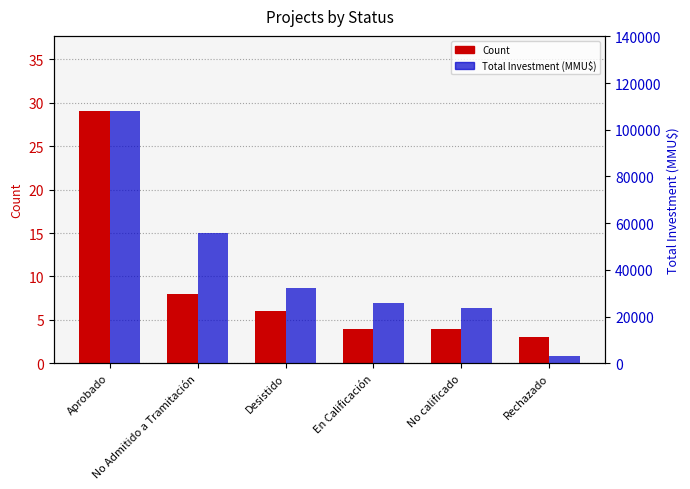

How many bars are there in each group?

2